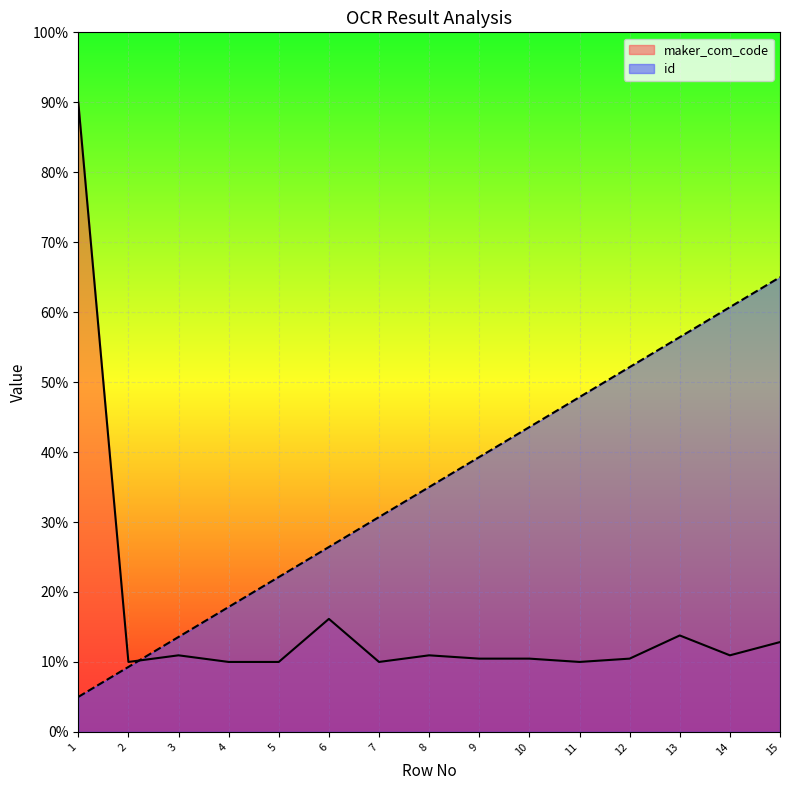

What is the sum of the id values at 7 and 11?

78.6